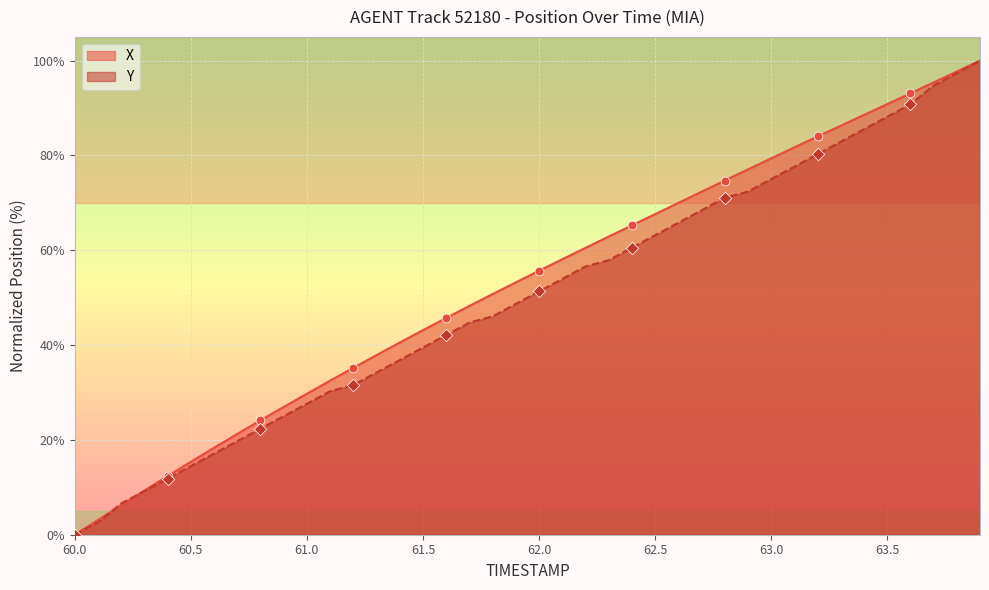

What are all the series names shown in the legend?

X, Y